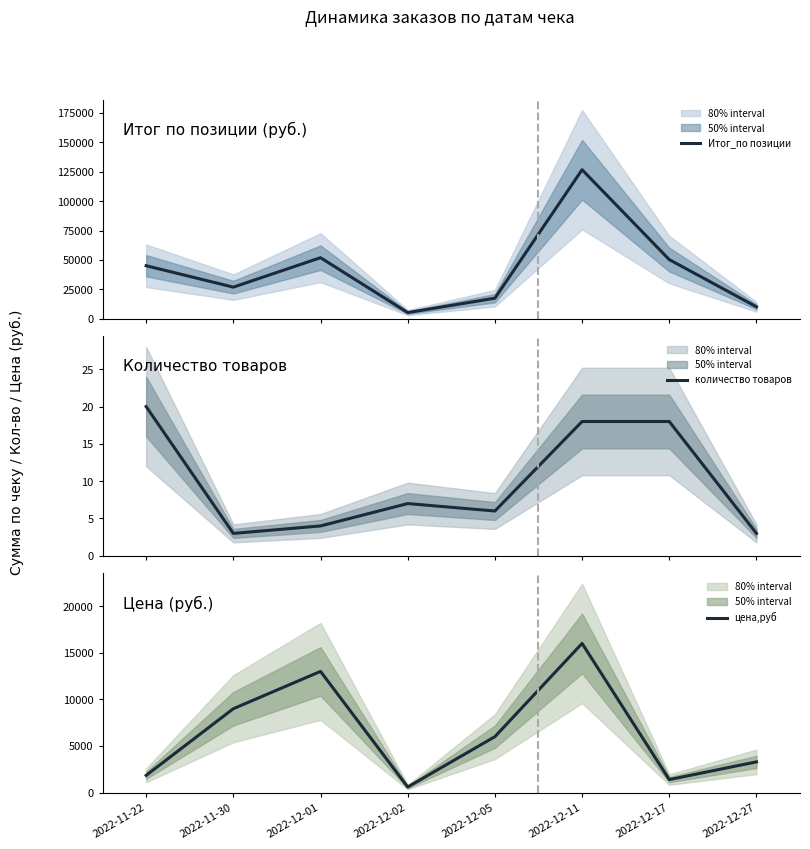

Reading left to right, transcribe all the data shown in this chart.

Итог_по позиции: 45178	26997	51996	5393	17594	126682	50377	10297
количество товаров: 20	3	4	7	6	18	18	3
цена,руб: 1849	8999	12999	599	5999	15999	1399	3299